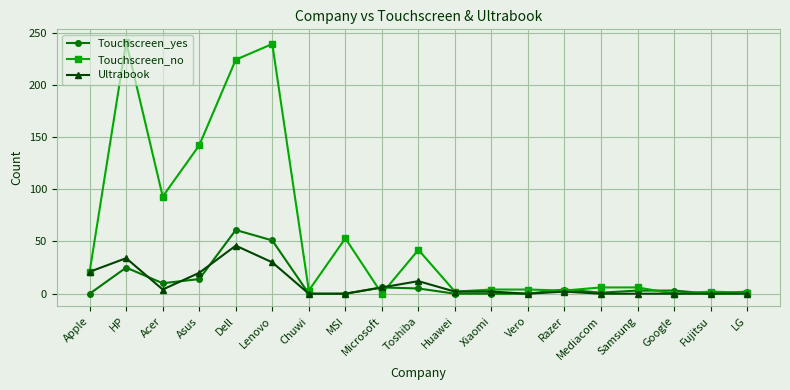

Is it true that Ultrabook equals 4 at Acer?

True